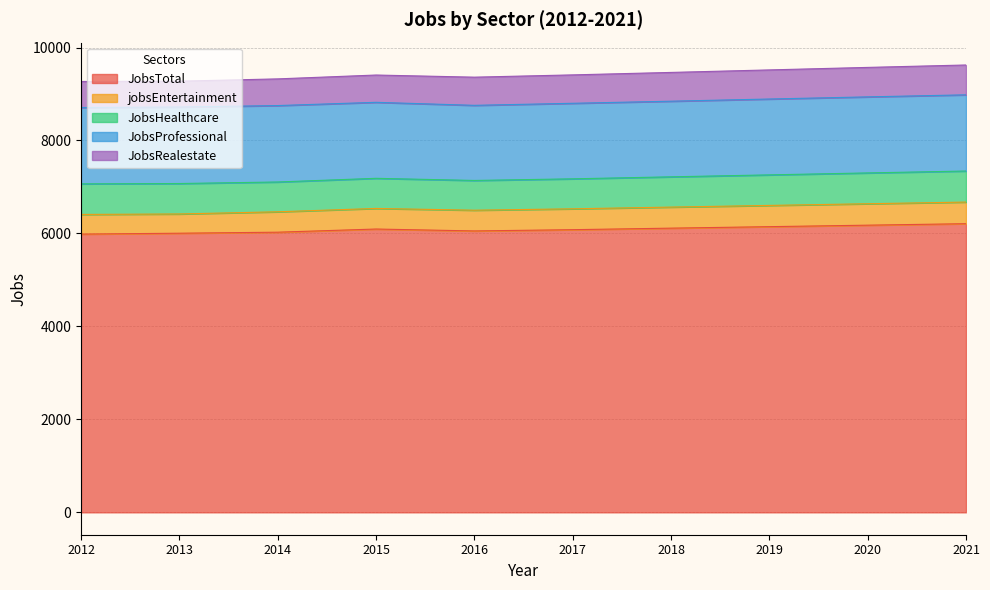

True or false: JobsRealestate and jobsEntertainment intersect in this chart.

False